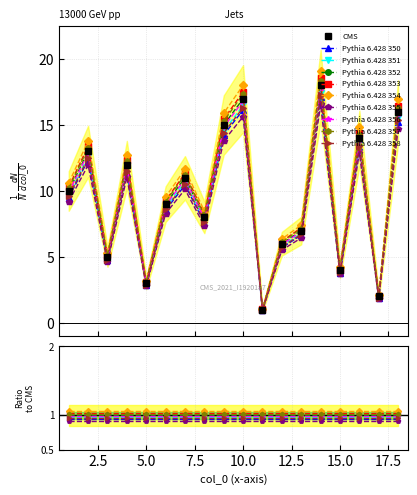

Between 13 and 8, which is larger?

8